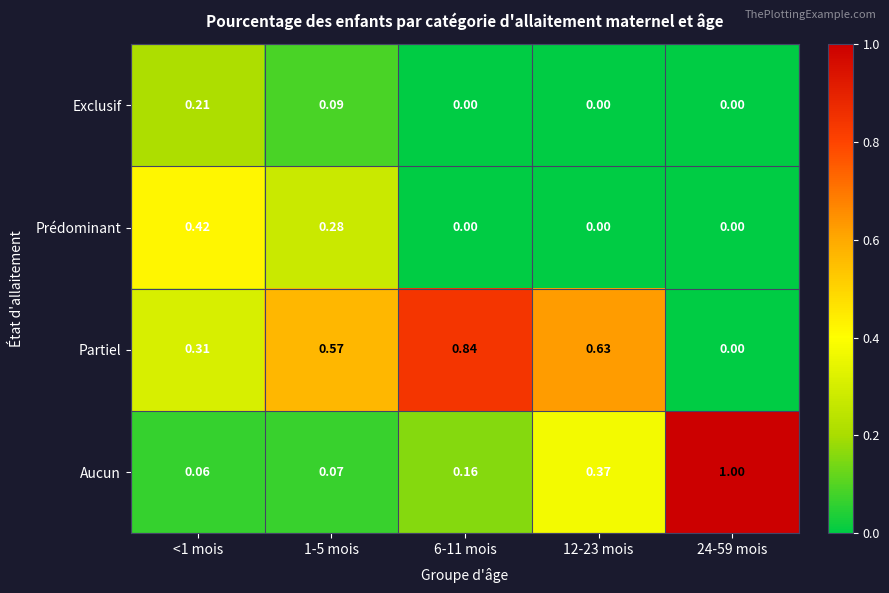

Which series has the widest spread of values?

Aucun